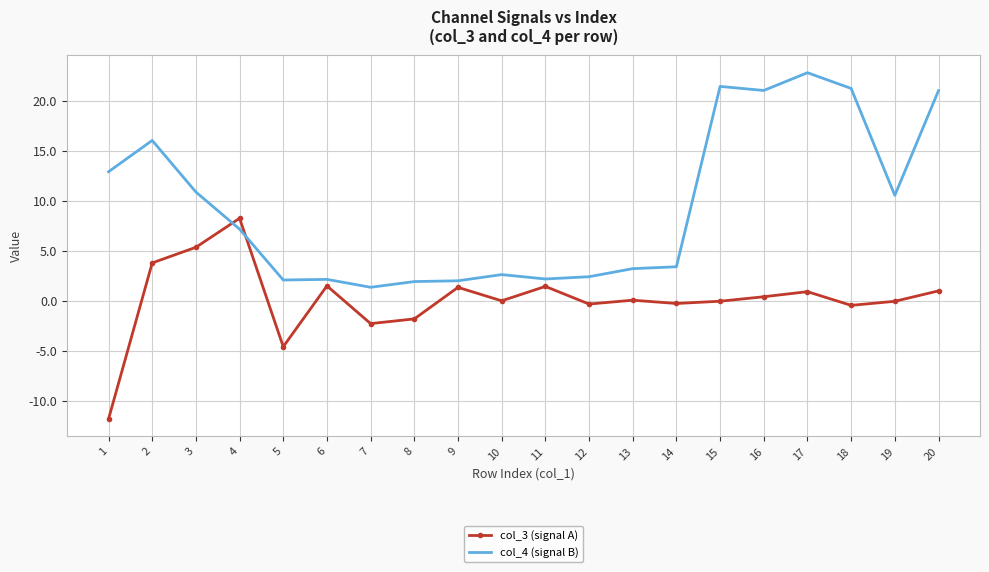

At how many categories does at least one series exceed 1?

20